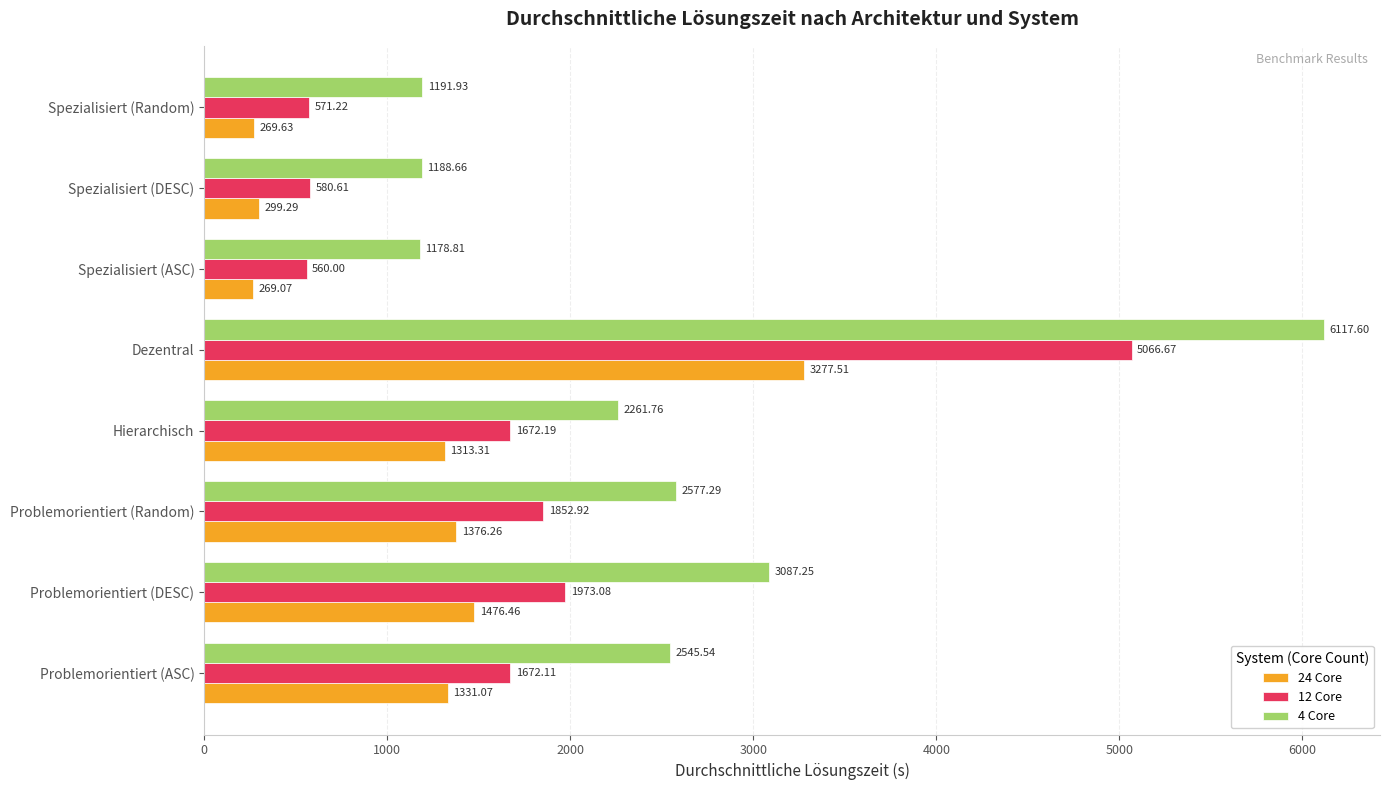

At which category is the sum across all series the highest?

Dezentral